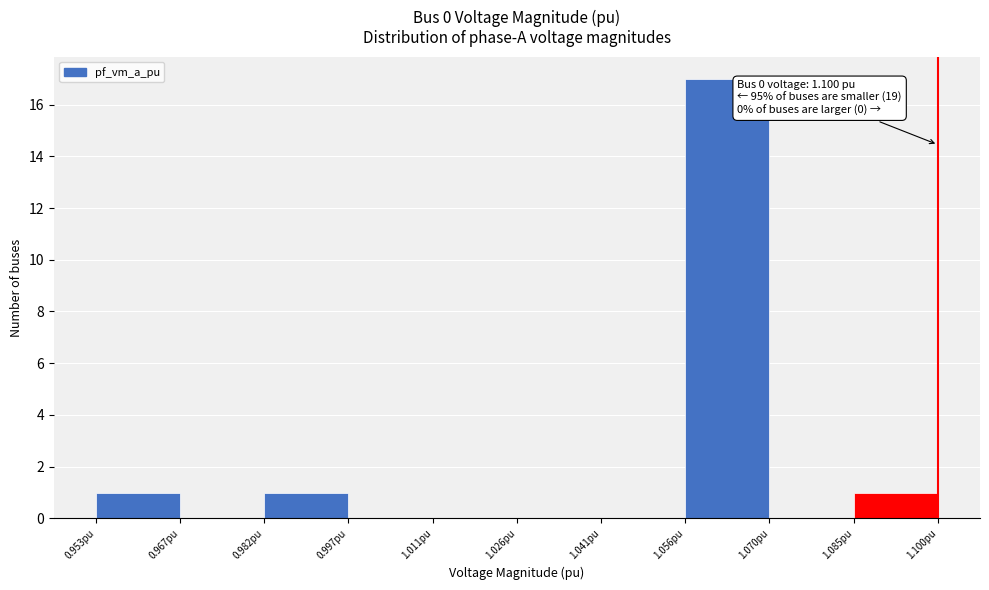

Over which range of the x-axis is the bar tallest?

1.056 to 1.070